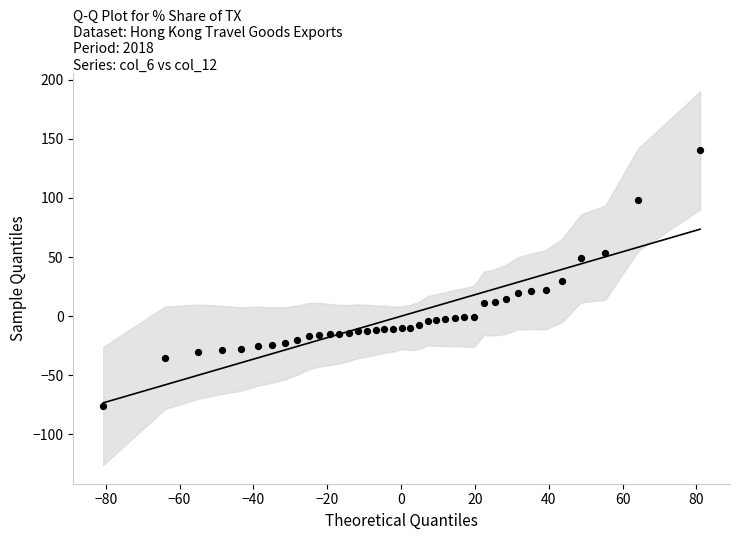

What is the range of X values (max minus min)?

161.7